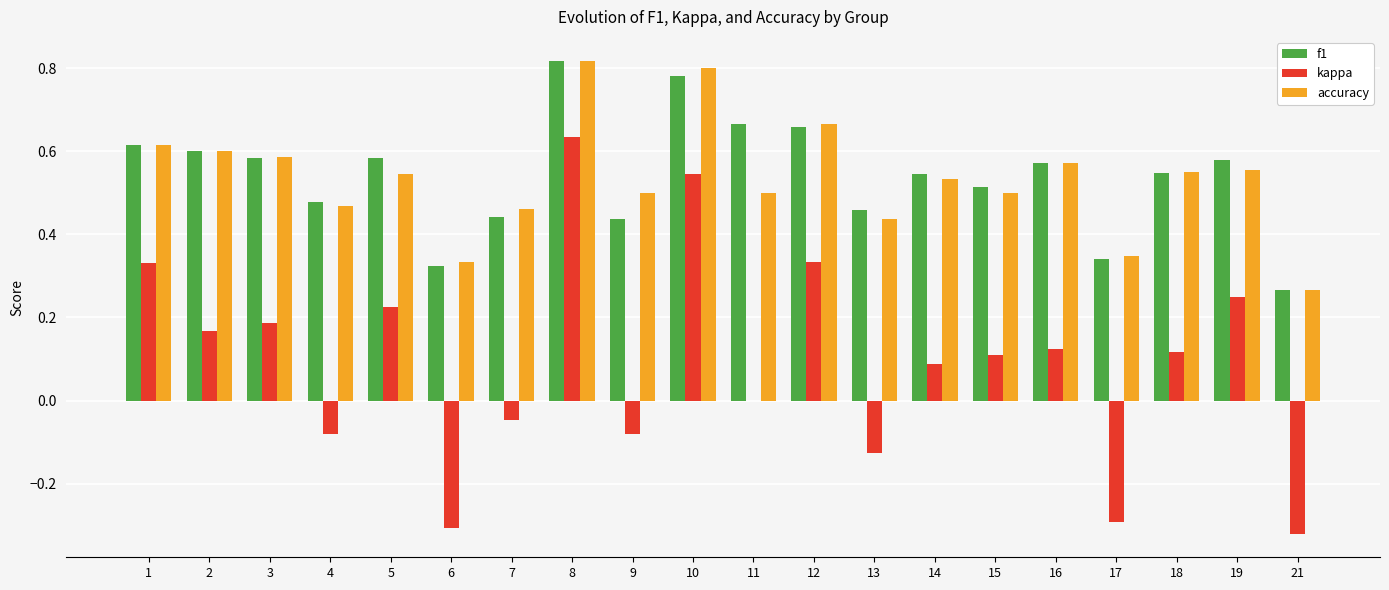

Where is f1 nearest to the value 0?

21